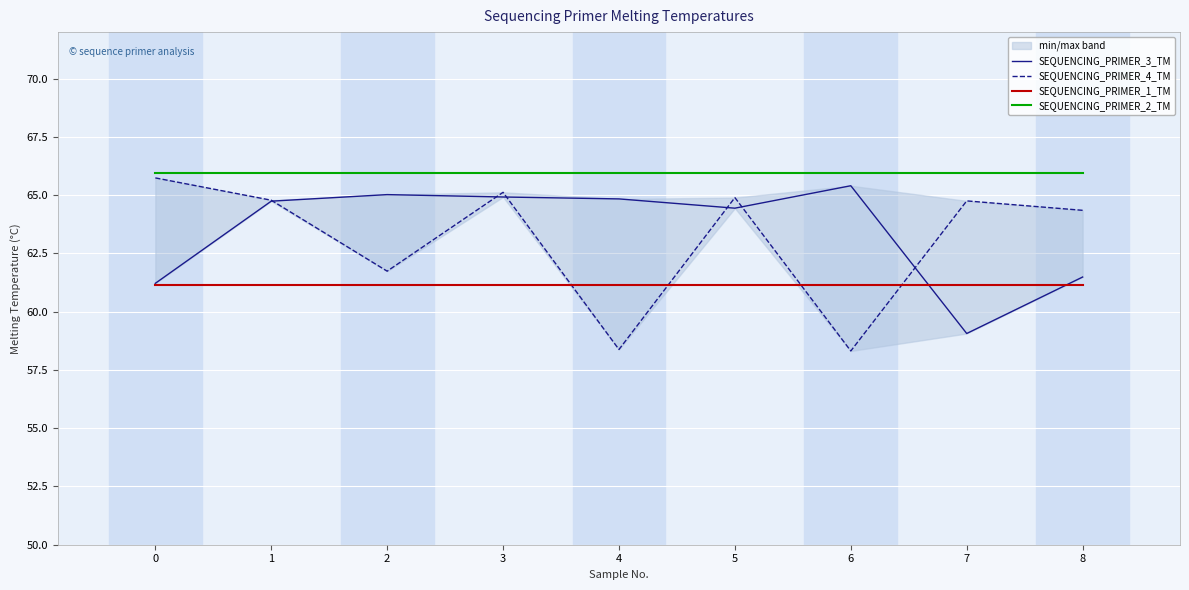

Which series ends up on top after the final intersection of SEQUENCING_PRIMER_3_TM and SEQUENCING_PRIMER_1_TM?

SEQUENCING_PRIMER_3_TM